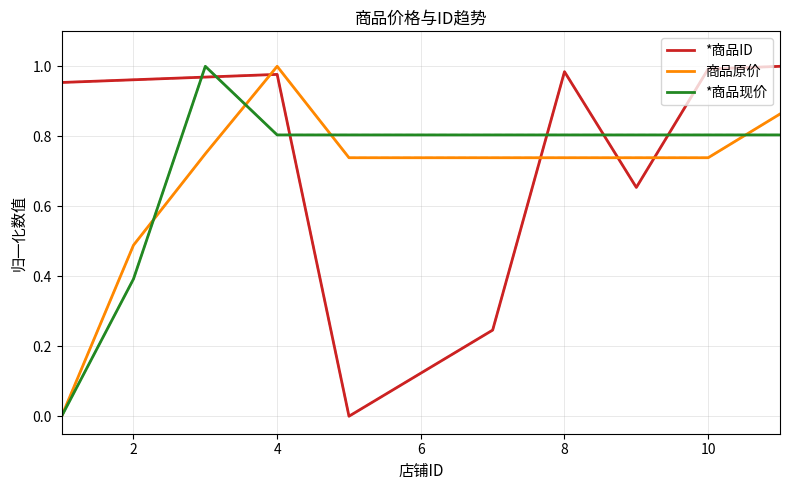

In 商品原价, how many points are higher than both neighbors (excluding endpoints)?

1